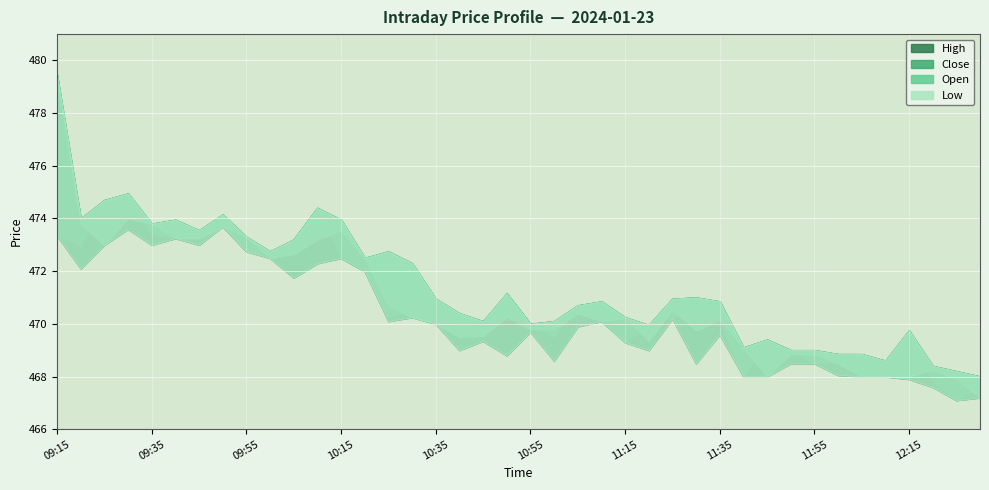

What is the value of the High point at the 39th from the left?

468.2